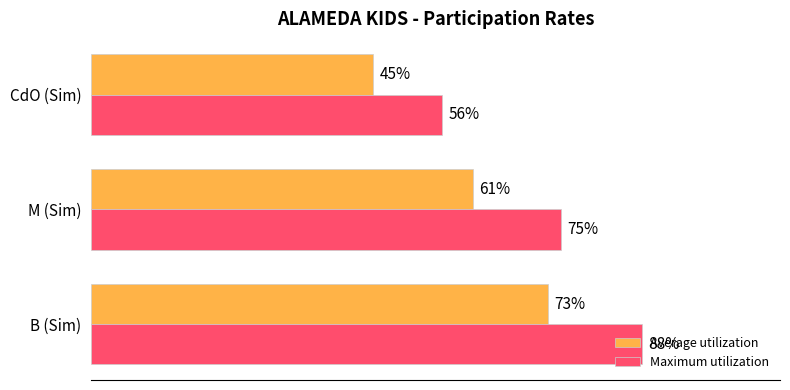

Which category has the highest value in the Average utilization series?

B (Sim)